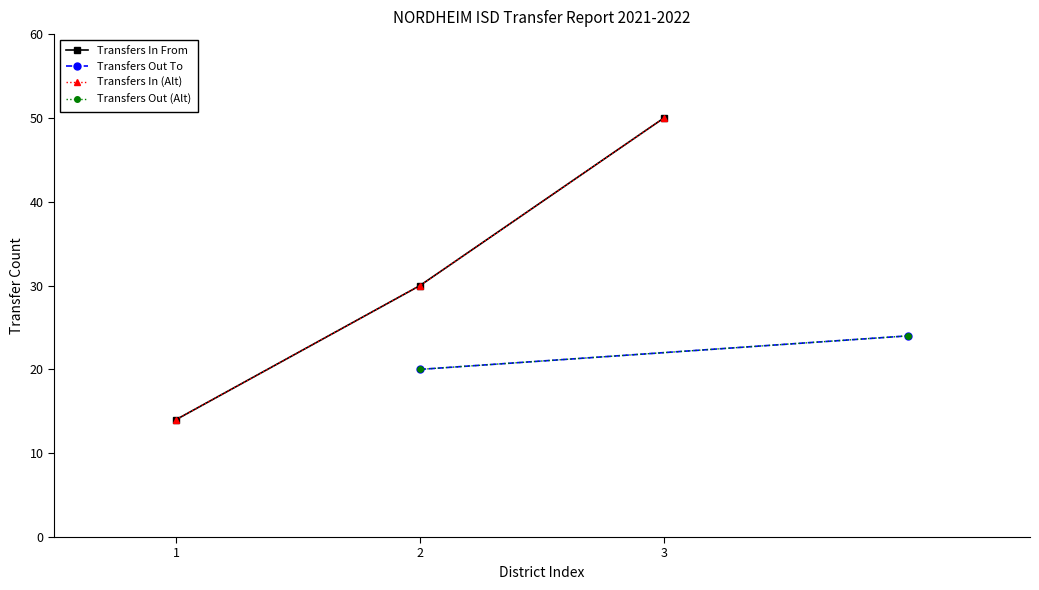

What is the value of the 3rd point from the left?

50